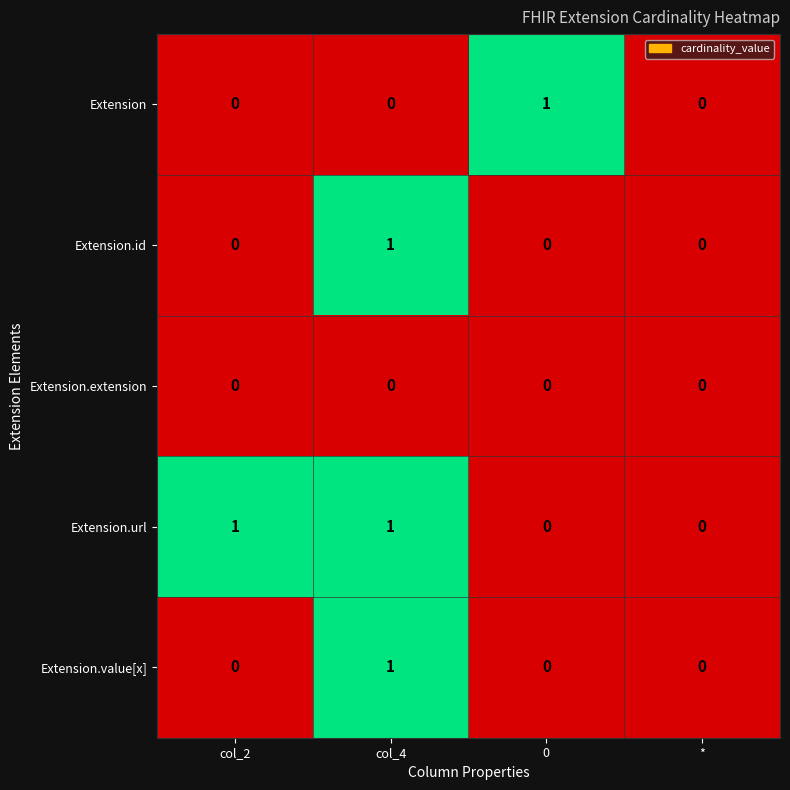

What is the total value across all series at col_2?

1